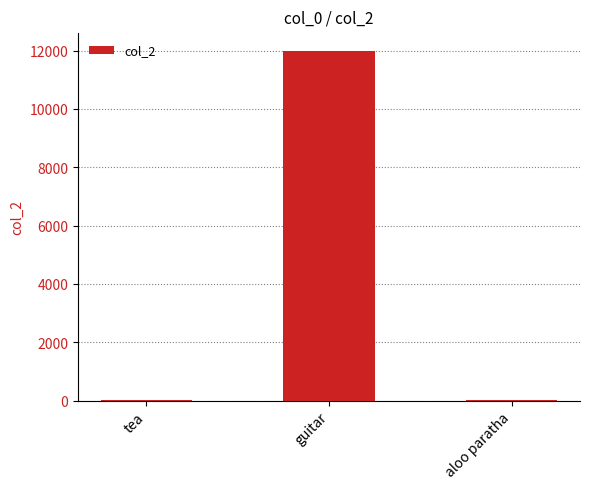

Approximately how many times larger is the value at tea compared to aloo paratha?

0.3